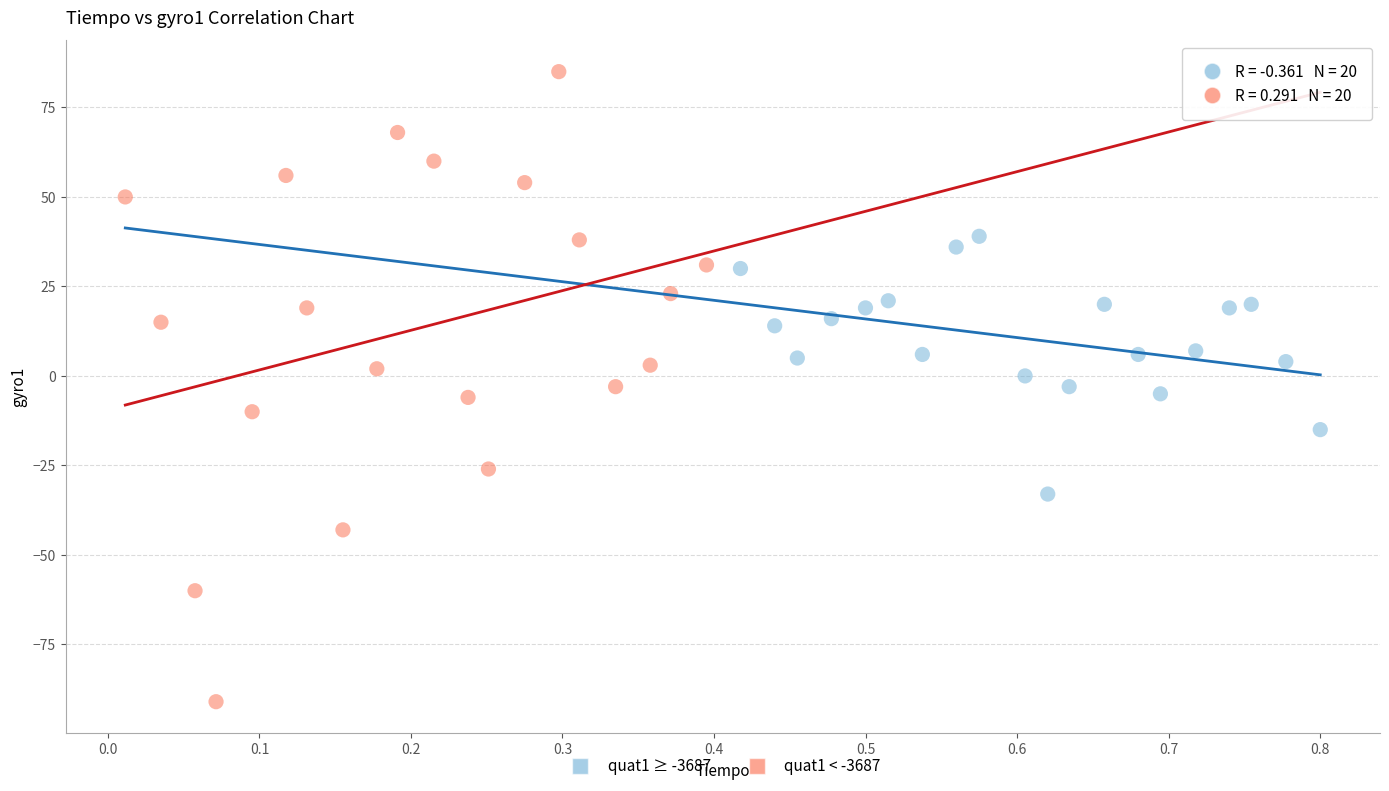

Which series has the widest spread of Y values?

quat1 < -3687